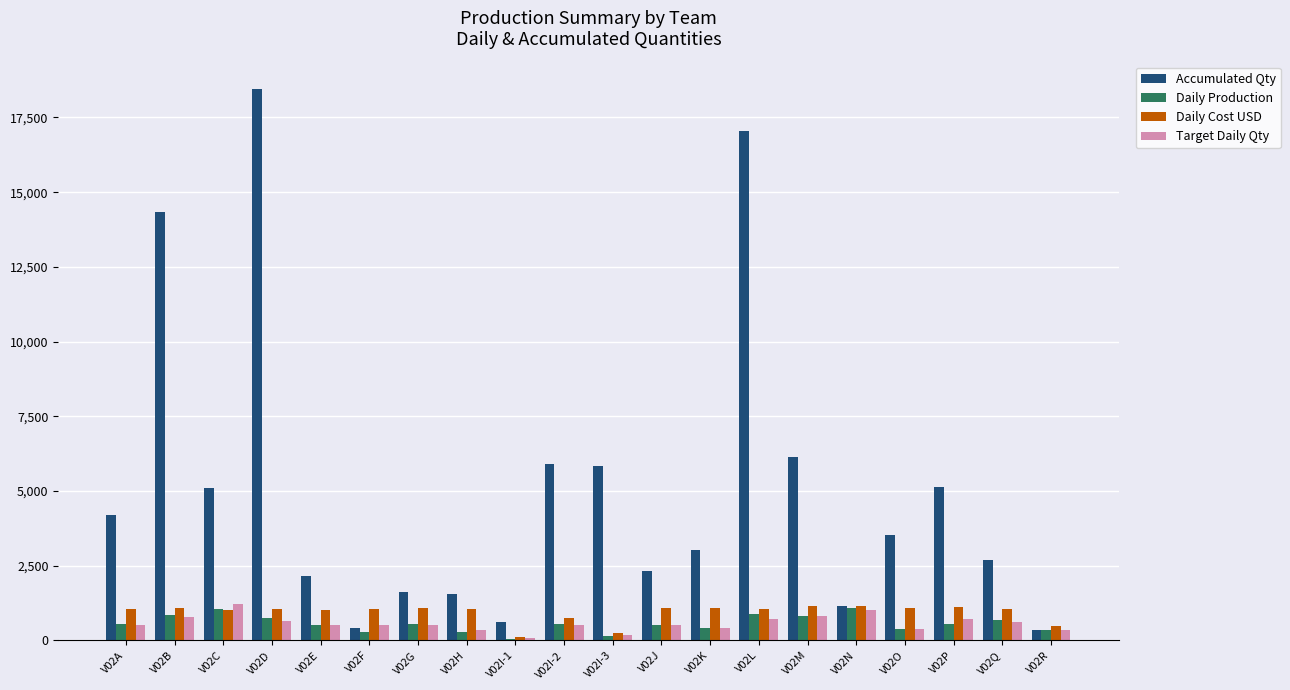

The value of Accumulated Qty at V02O is 3520.0. True or false?

True